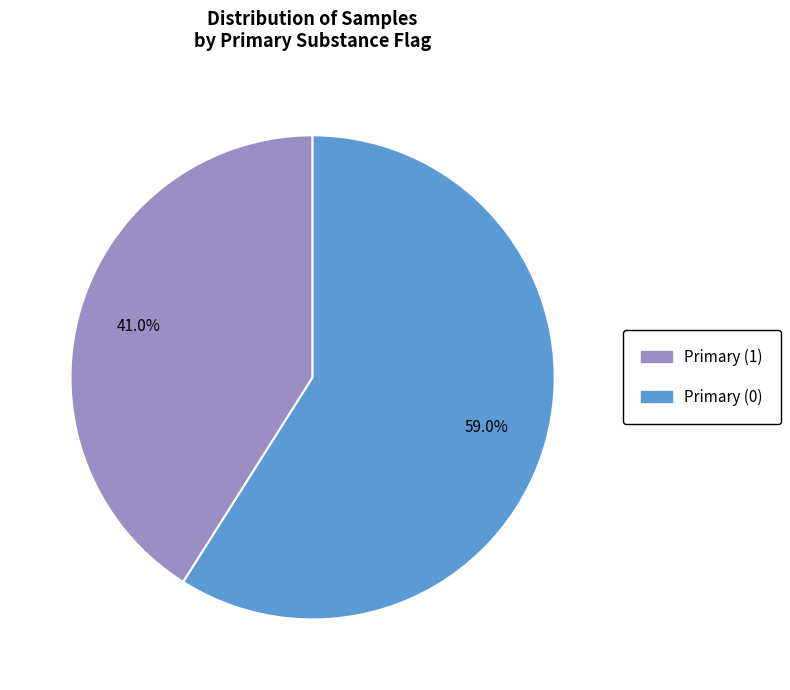

Is there any slice that represents more than half of the pie?

Yes